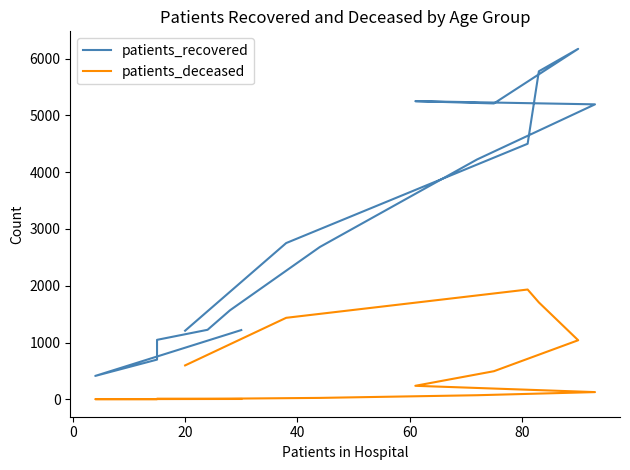

True or false: patients_recovered and patients_deceased intersect in this chart.

False